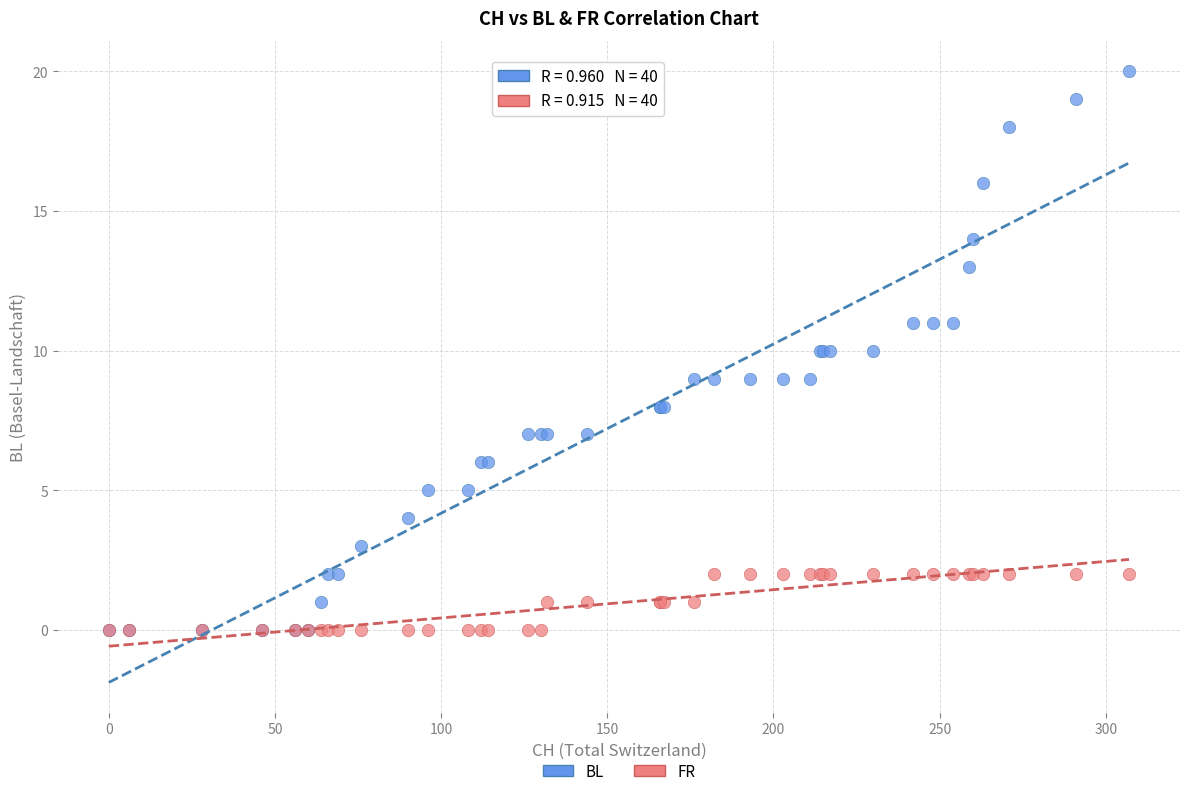

Which series has the largest Y range (max minus min)?

BL